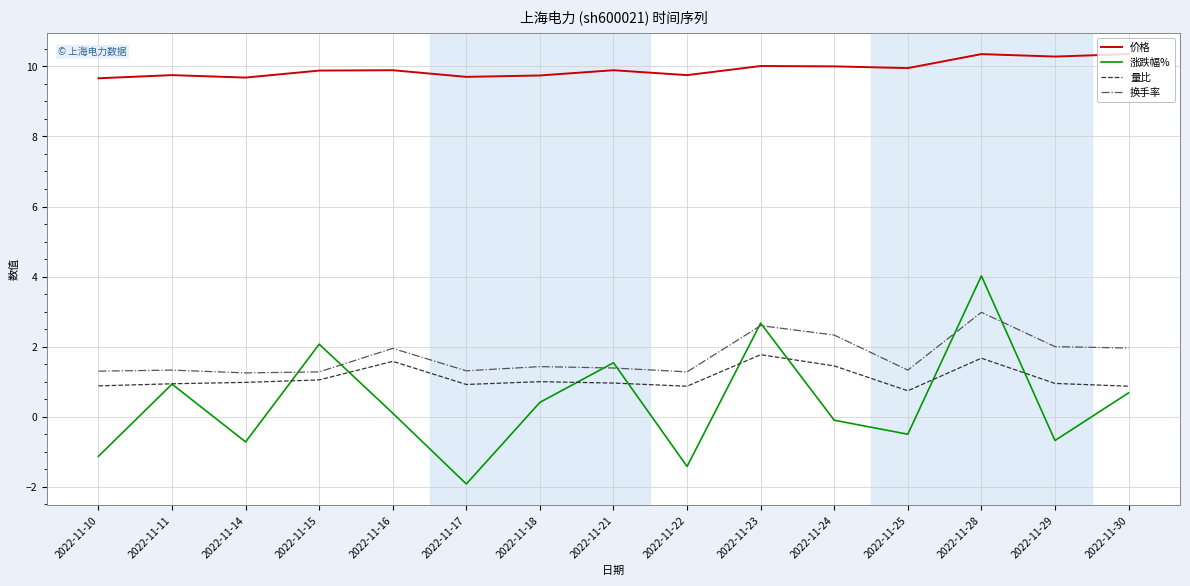

True or false: 换手率 and 价格 intersect in this chart.

False